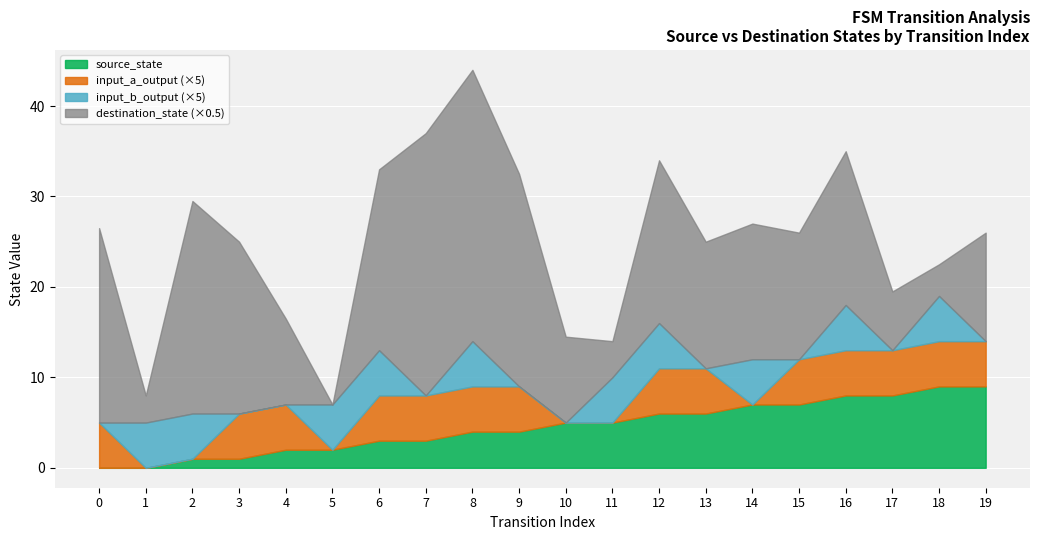

Which series has the widest spread of values?

destination_state